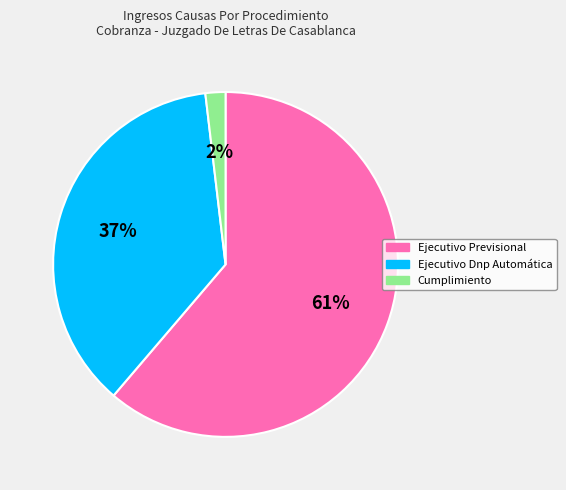

To the nearest percent, what is the difference between the largest and smallest slice percentages?

59%